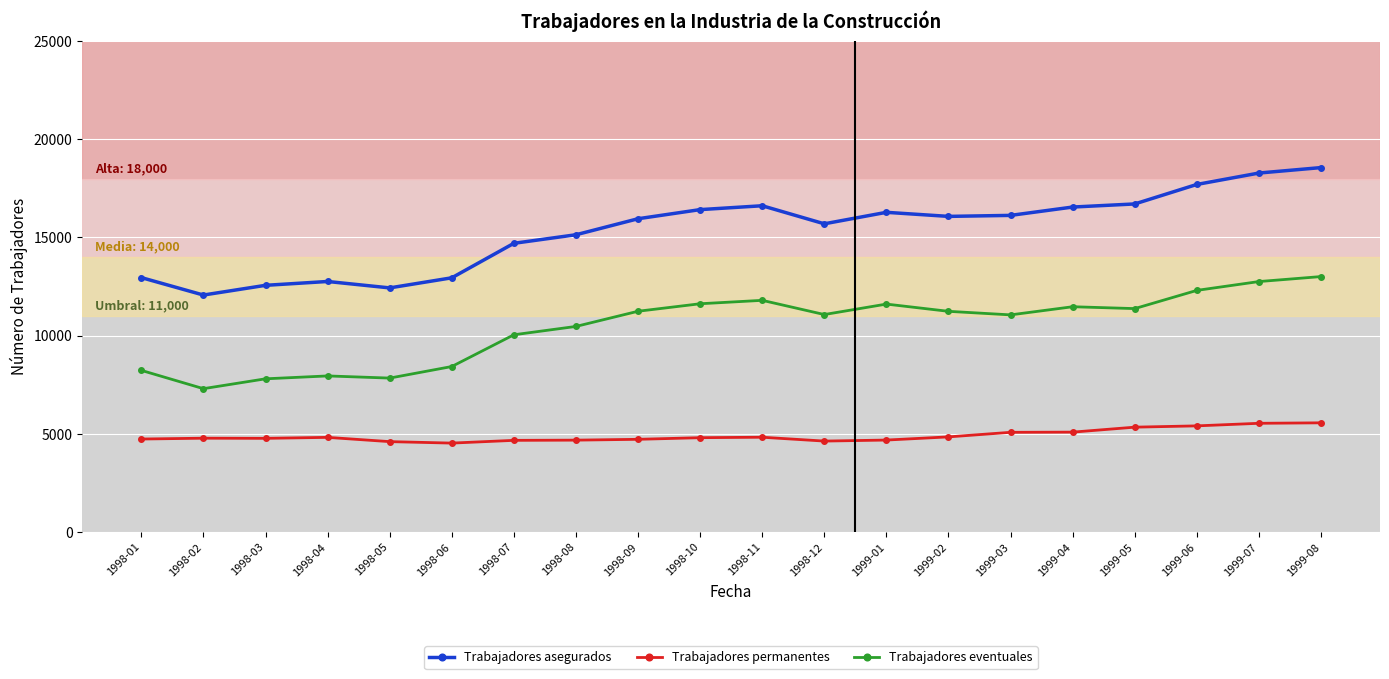

What is the label of the 8th point from the left?

1998-08